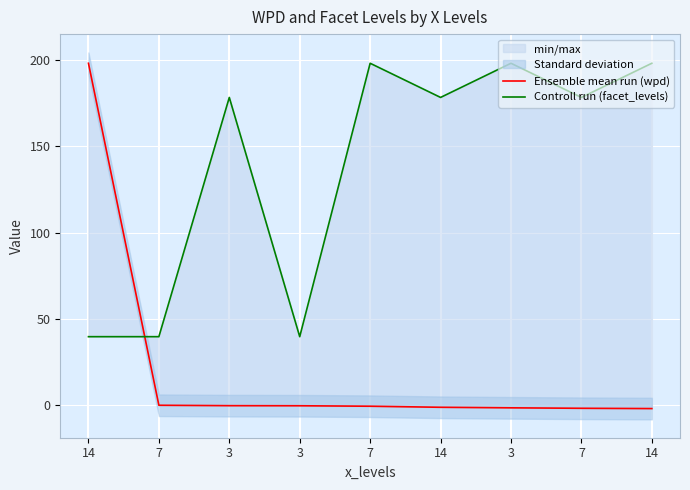

True or false: Ensemble mean run (wpd) has more than 2 points higher than both neighbors.

False